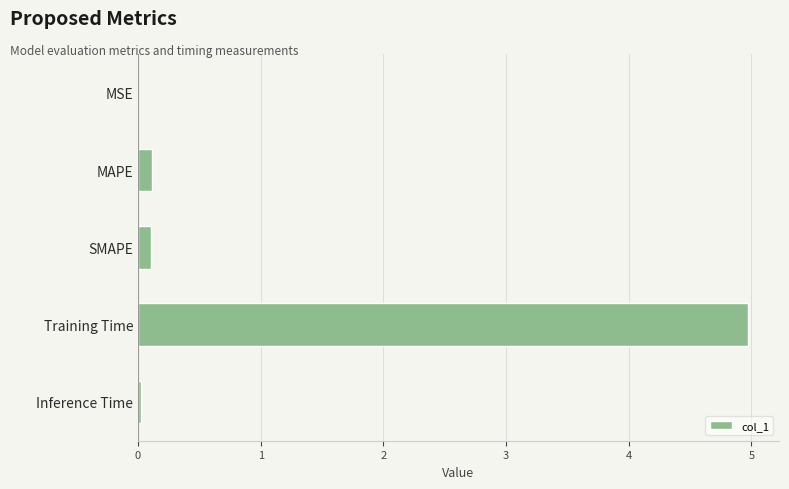

Which category has the highest value across all series?

Training Time